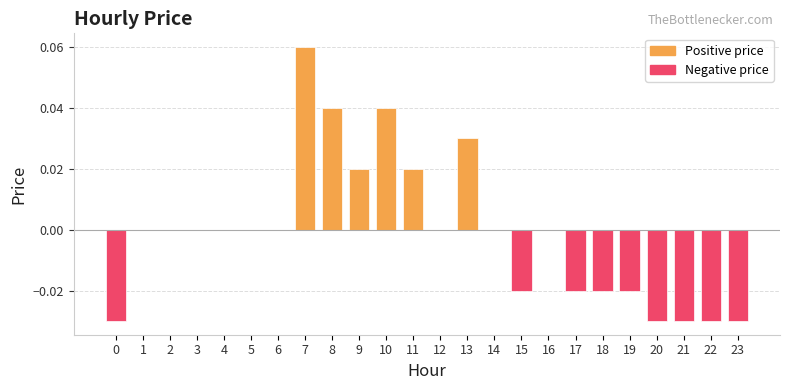

The chart shows a value of 0.1 at 8. True or false?

False